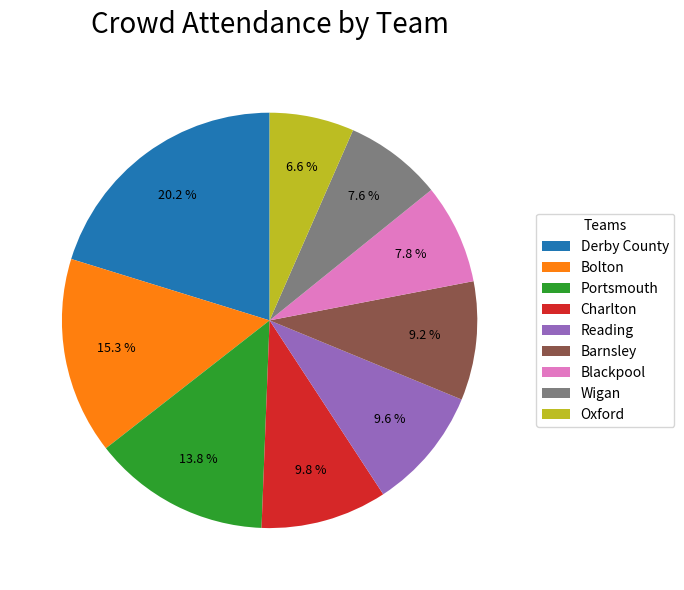

How many slices are in this pie chart?

9